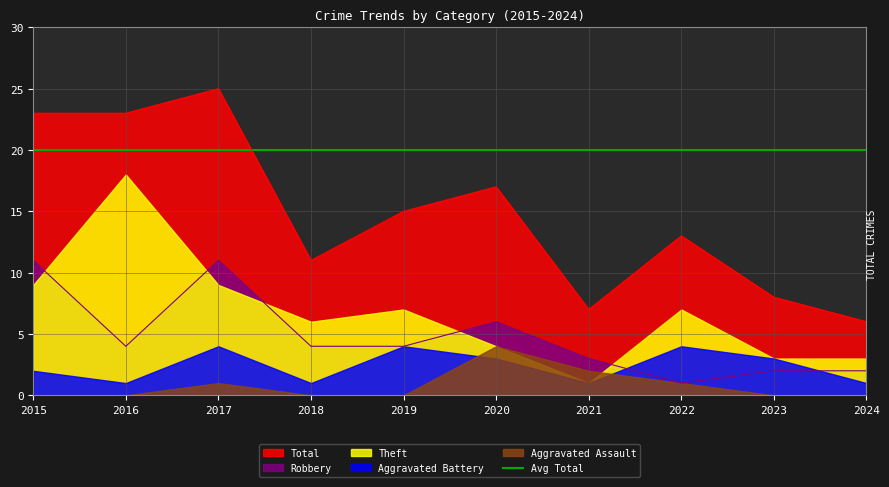

True or false: Total has a value of 17 at 2020.

True